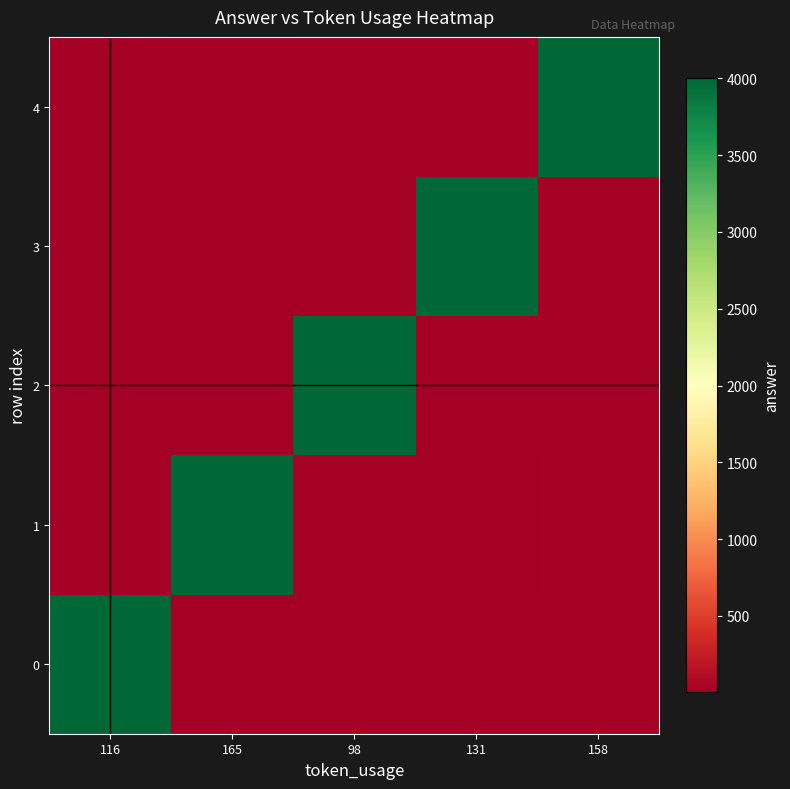

At which category does the chart reach its minimum across all series?

98